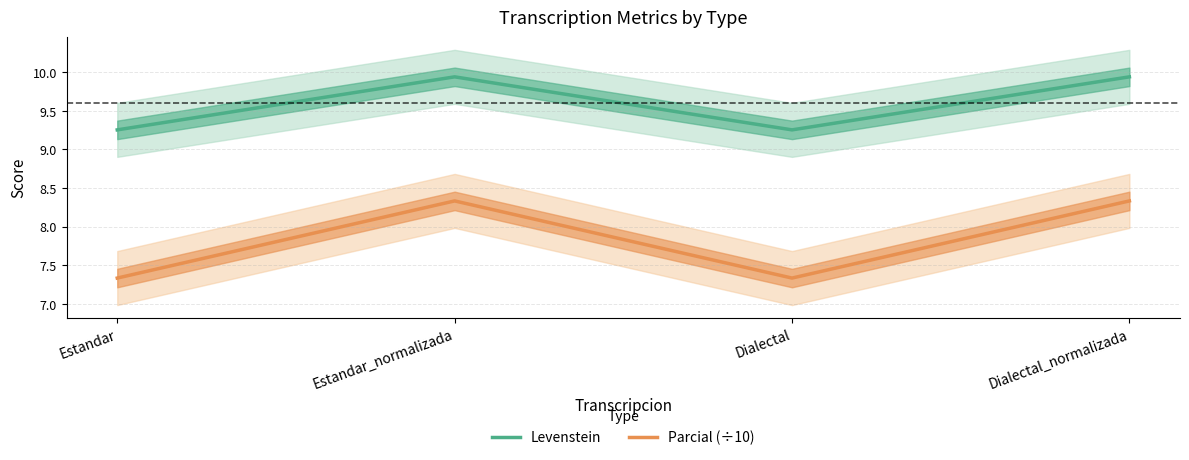

Rank the series by their average value, from lowest to highest.

Parcial (÷10), Levenstein